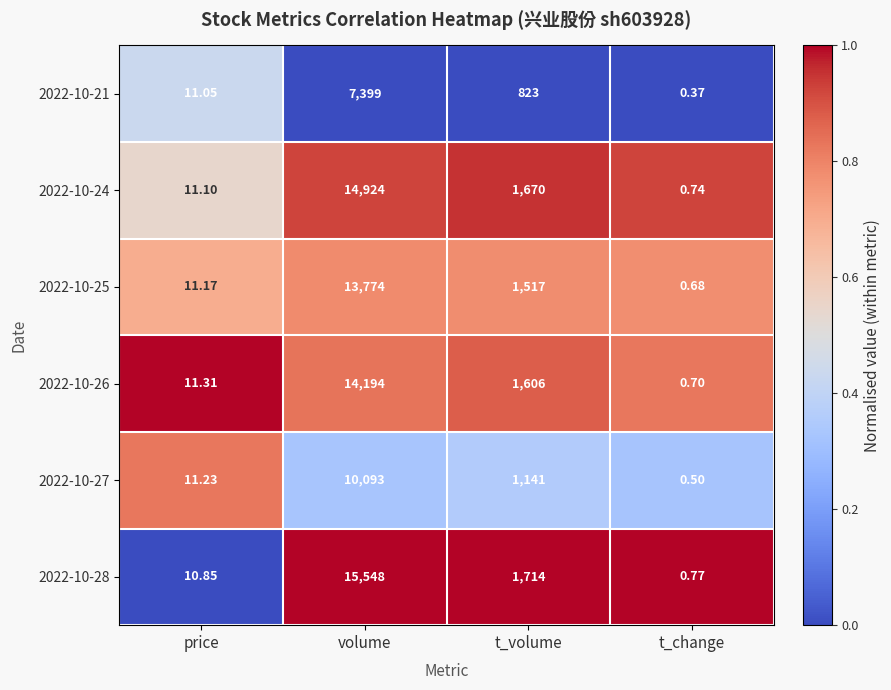

Which series changed the most between price and volume?

2022-10-28